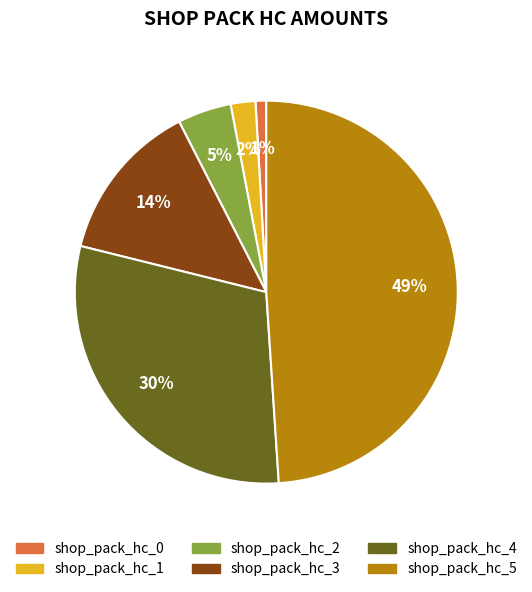

Do shop_pack_hc_4 and shop_pack_hc_0 together represent more than half of the pie?

No